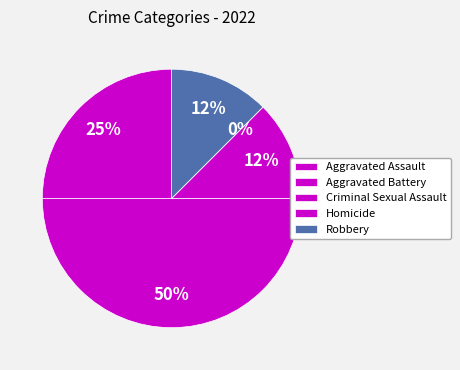

How many slices are in this pie chart?

5